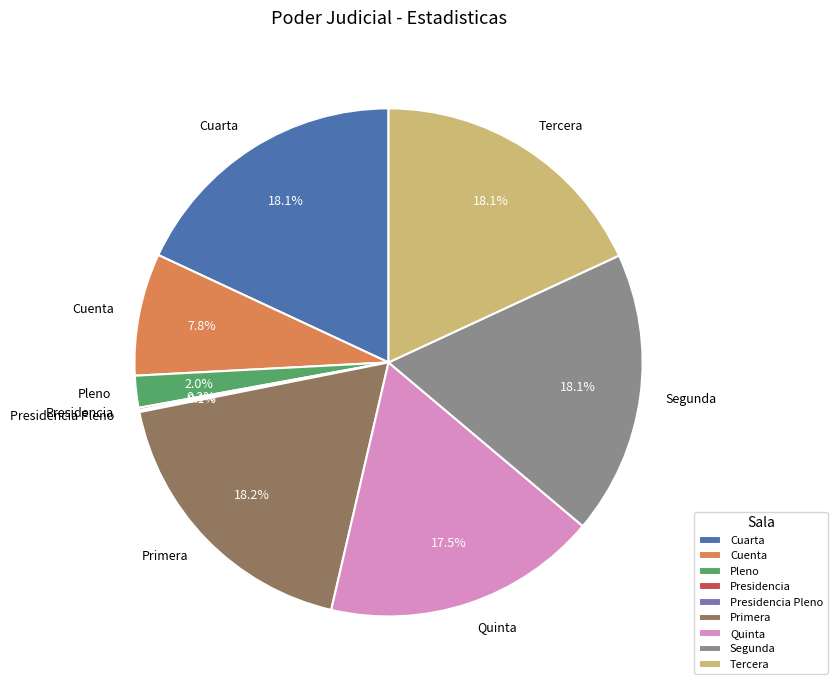

To the nearest percent, what portion does Pleno represent?

2%